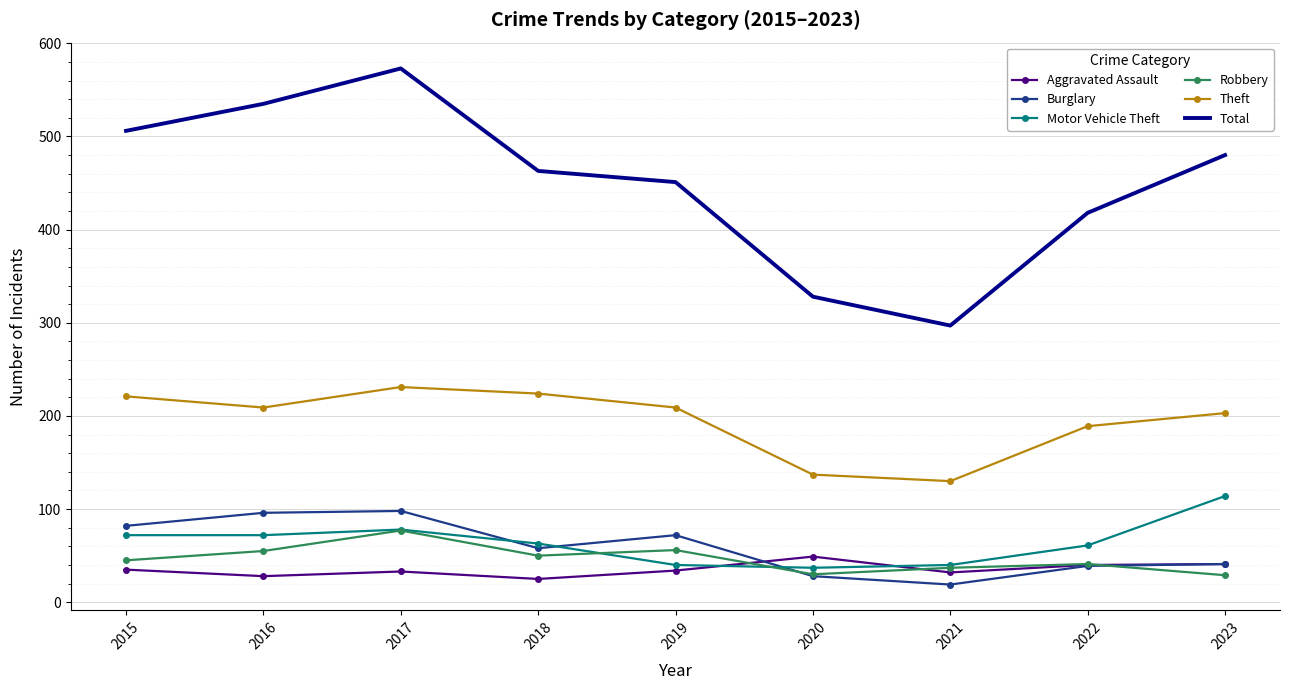

What is the sum of the Motor Vehicle Theft values at 2016 and 2019?

112